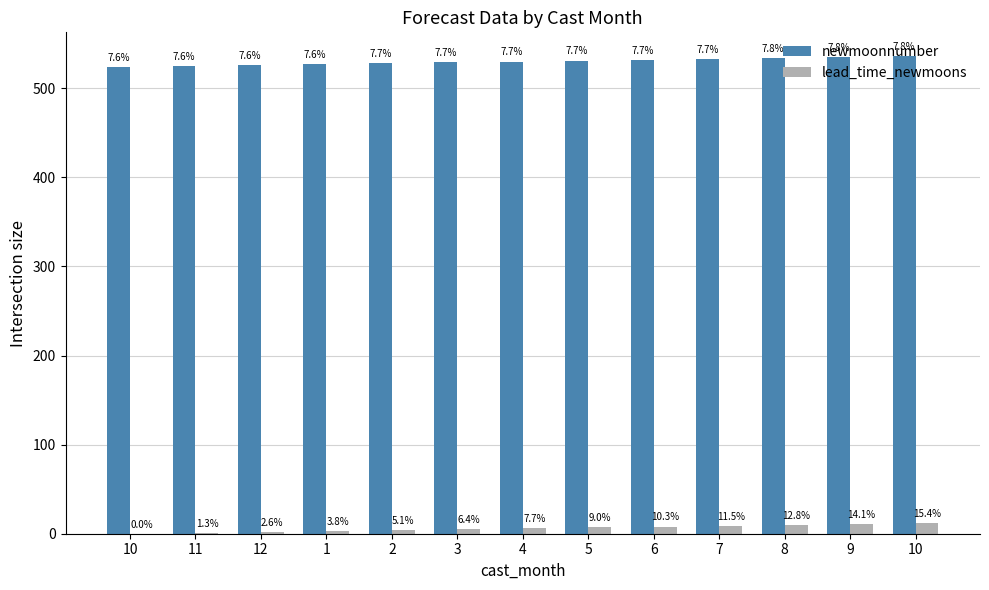

Reading left to right, list all the values displayed in this chart.

newmoonnumber: 10=524	11=525	12=526	1=527	2=528	3=529	4=530	5=531	6=532	7=533	8=534	9=535	10=536
lead_time_newmoons: 10=0	11=1	12=2	1=3	2=4	3=5	4=6	5=7	6=8	7=9	8=10	9=11	10=12